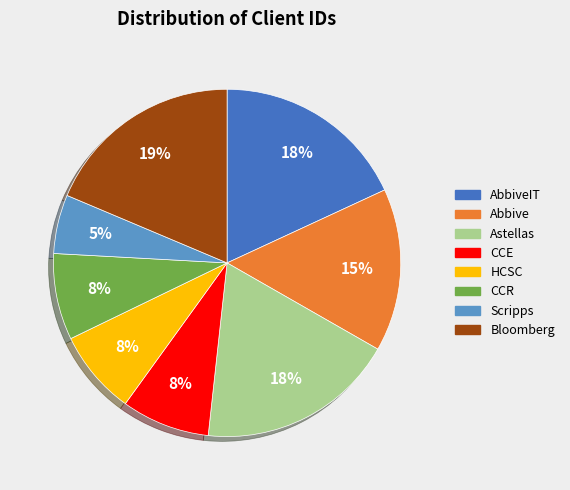

Does any single category account for the majority?

No